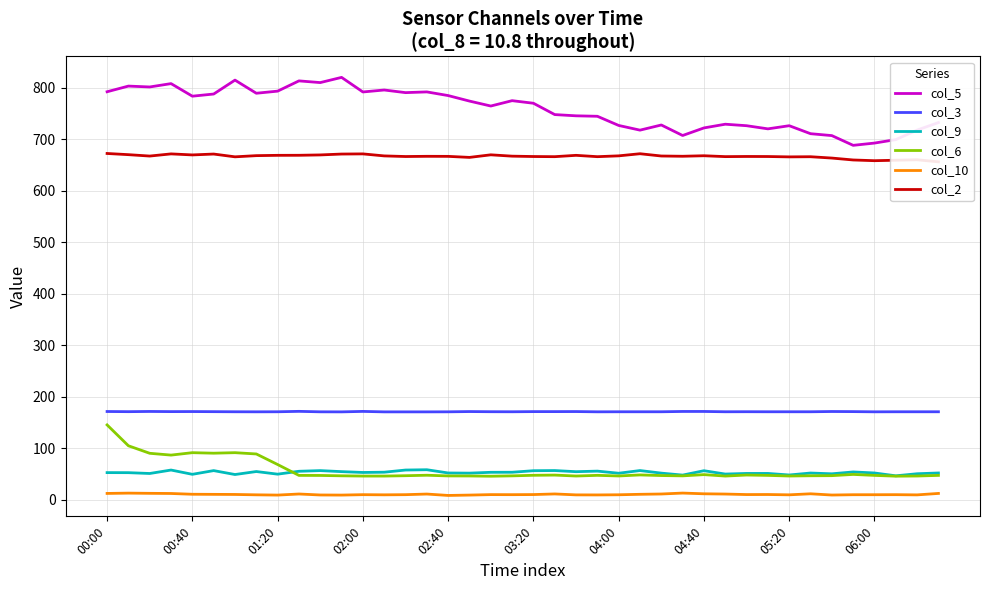

Reading left to right, list all the values displayed in this chart.

col_5: 791.9	802.9	801.2	807.7	783.3	787.5	814.5	789.0	793.1	813.0	809.7	819.8	791.5	795.3	790.2	791.6	784.5	773.8	764.2	774.6	769.6	747.6	745.2	744.3	726.5	717.4	727.4	707.0	721.7	728.9	726.0	719.9	726.0	710.5	706.8	687.9	692.3	699.0	717.5	732.1
col_3: 171.3	171.0	171.4	171.1	171.2	171.0	170.8	170.7	170.8	171.6	170.7	170.6	171.5	170.6	170.6	170.6	170.7	171.2	170.9	170.8	171.1	171.1	171.2	170.7	170.8	170.8	170.8	171.4	171.4	170.8	170.9	170.8	170.8	170.8	171.3	171.1	170.7	170.8	170.8	170.8
col_9: 52.7	52.6	51.0	57.7	49.4	56.6	49.0	54.8	49.7	55.3	56.6	54.6	53.0	53.5	57.7	58.3	52.0	51.7	53.3	53.4	56.4	56.7	54.5	55.6	51.5	56.7	51.7	47.9	56.4	49.9	51.1	51.1	48.1	51.9	50.4	54.0	52.0	46.5	50.5	52.0
col_6: 145.3	104.8	90.2	86.7	91.4	90.4	91.4	88.9	68.4	47.3	47.2	46.5	46.0	46.0	46.7	47.6	46.3	46.2	45.7	46.4	47.5	47.9	46.1	47.4	46.2	48.2	47.0	46.4	48.8	46.0	48.0	47.3	46.1	46.6	46.8	49.2	47.3	45.8	46.1	47.3
col_10: 12.3	12.9	12.5	12.2	10.7	10.5	10.3	9.6	9.1	11.2	9.3	9.1	9.9	9.6	9.9	11.1	8.4	9.1	10.0	9.9	10.1	11.3	9.5	9.4	9.7	10.6	11.2	13.0	11.6	11.1	10.1	10.2	9.6	11.6	9.2	9.8	9.8	9.9	9.5	12.3
col_2: 672.1	669.8	667.1	671.3	669.3	671.0	665.6	667.9	668.5	668.6	669.3	671.0	671.3	667.4	666.2	666.6	666.5	664.5	669.5	666.9	666.2	665.9	668.5	665.9	667.5	671.6	667.2	666.7	667.7	666.0	666.3	666.2	665.5	665.8	663.2	659.5	658.1	659.0	659.9	655.9